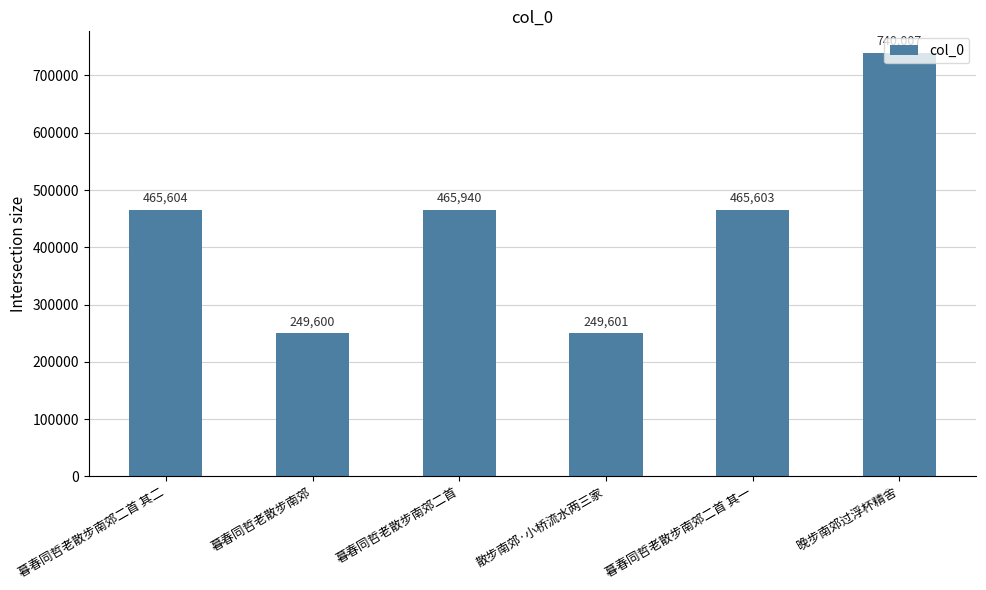

Reading right to left, extract all data points from this chart.

740007	465603	249601	465940	249600	465604